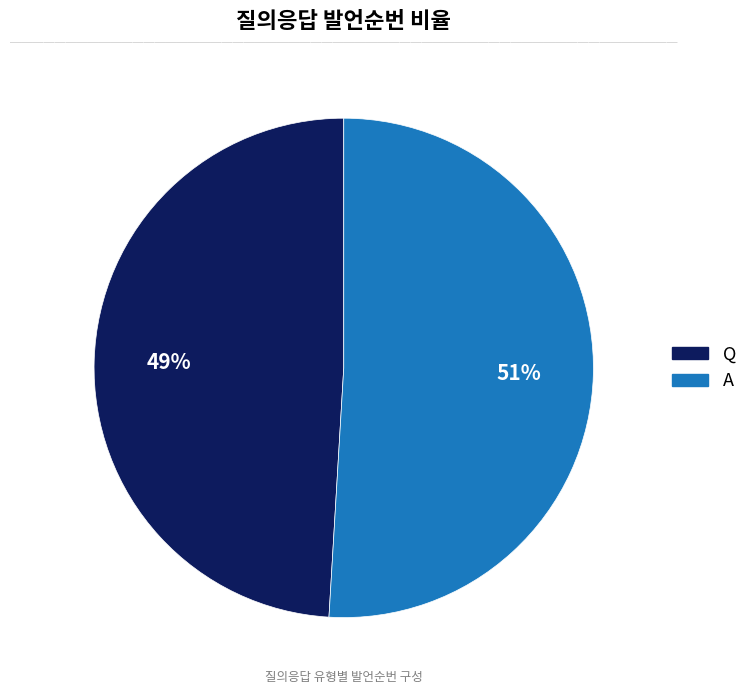

Count the number of slices in the pie.

2